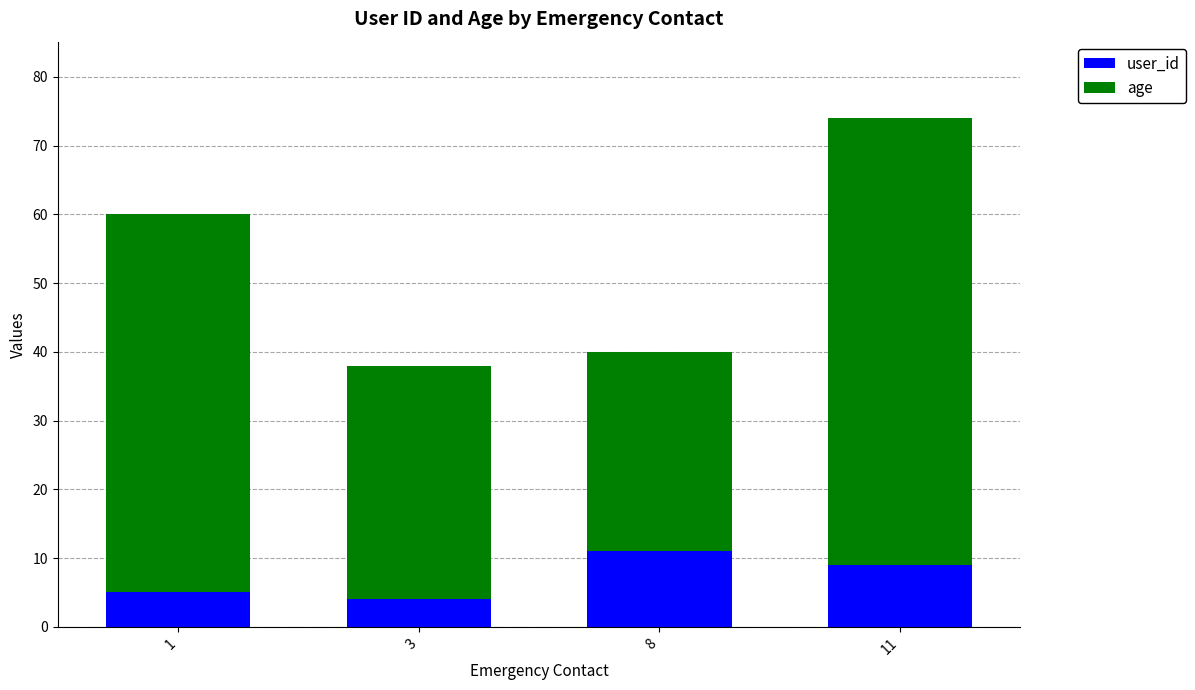

Reading right to left, what are the values for user_id?

11=9	8=11	3=4	1=5